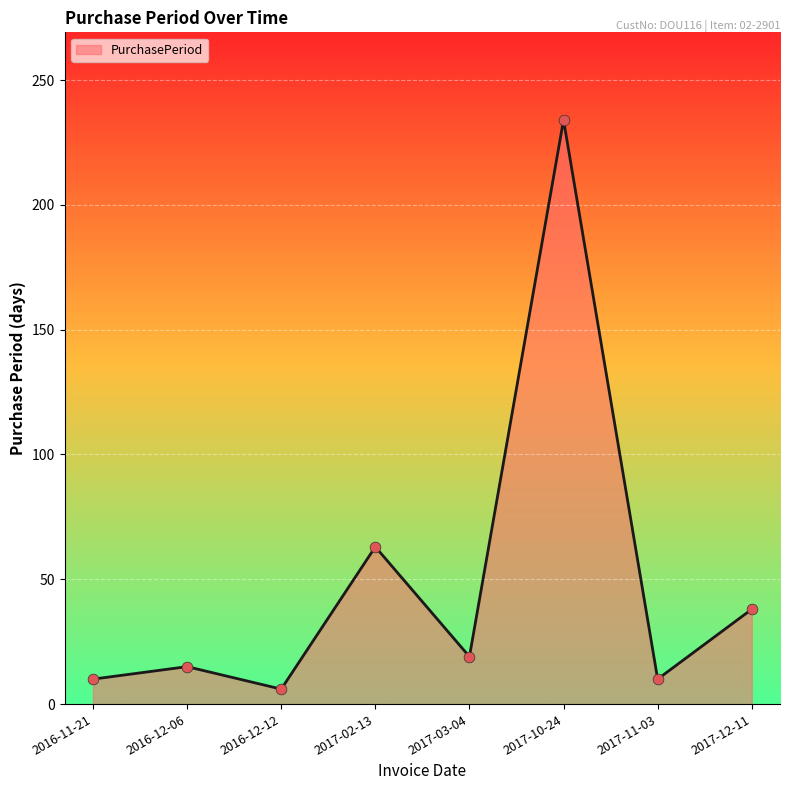

What is the ratio of the value at 2017-02-13 to the value at 2016-11-21?

6.3